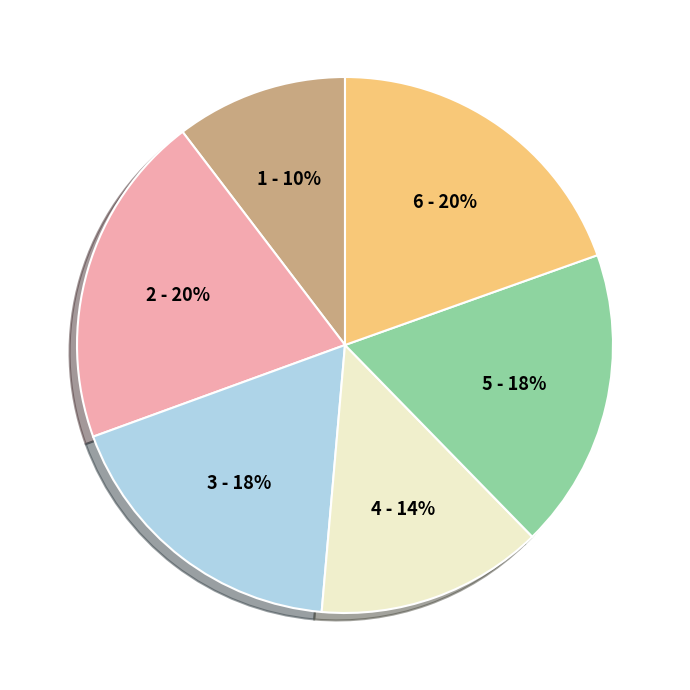

Do 3 and 2 together represent more than half of the pie?

No